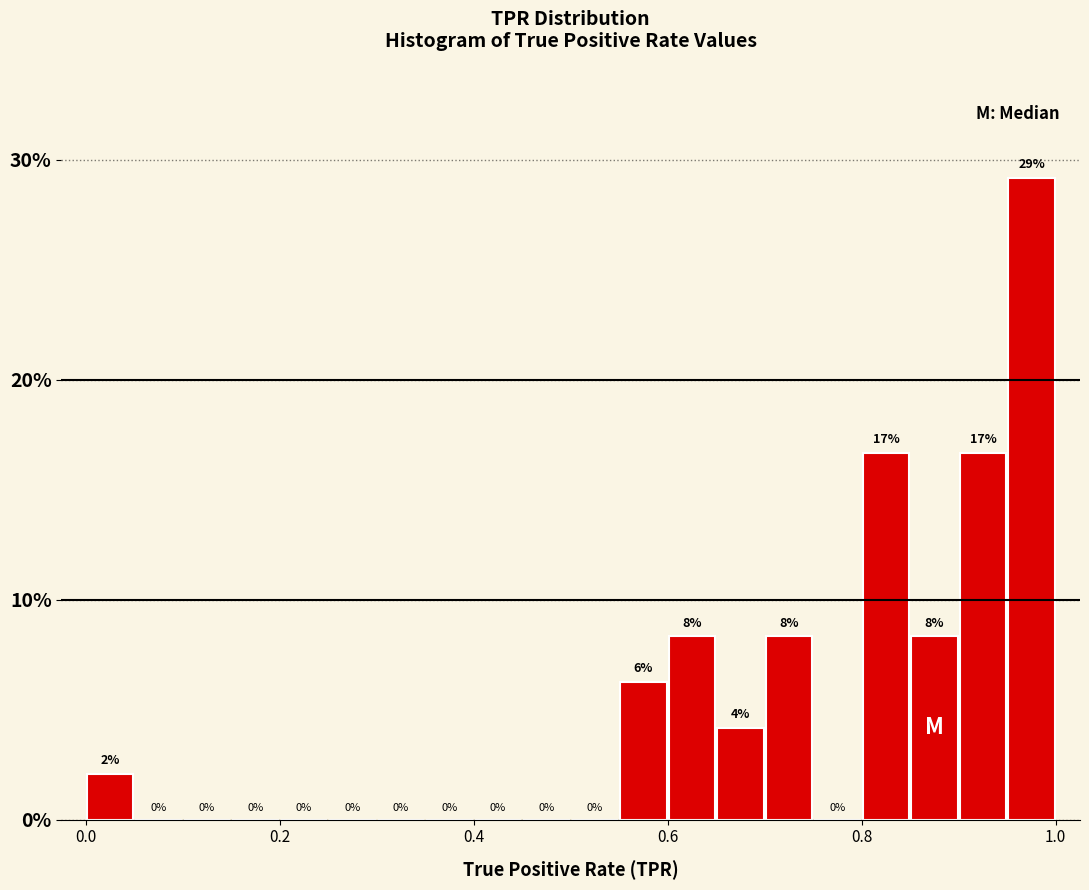

Read against the x-axis, roughly where is the centre of the tallest bar?

0.98